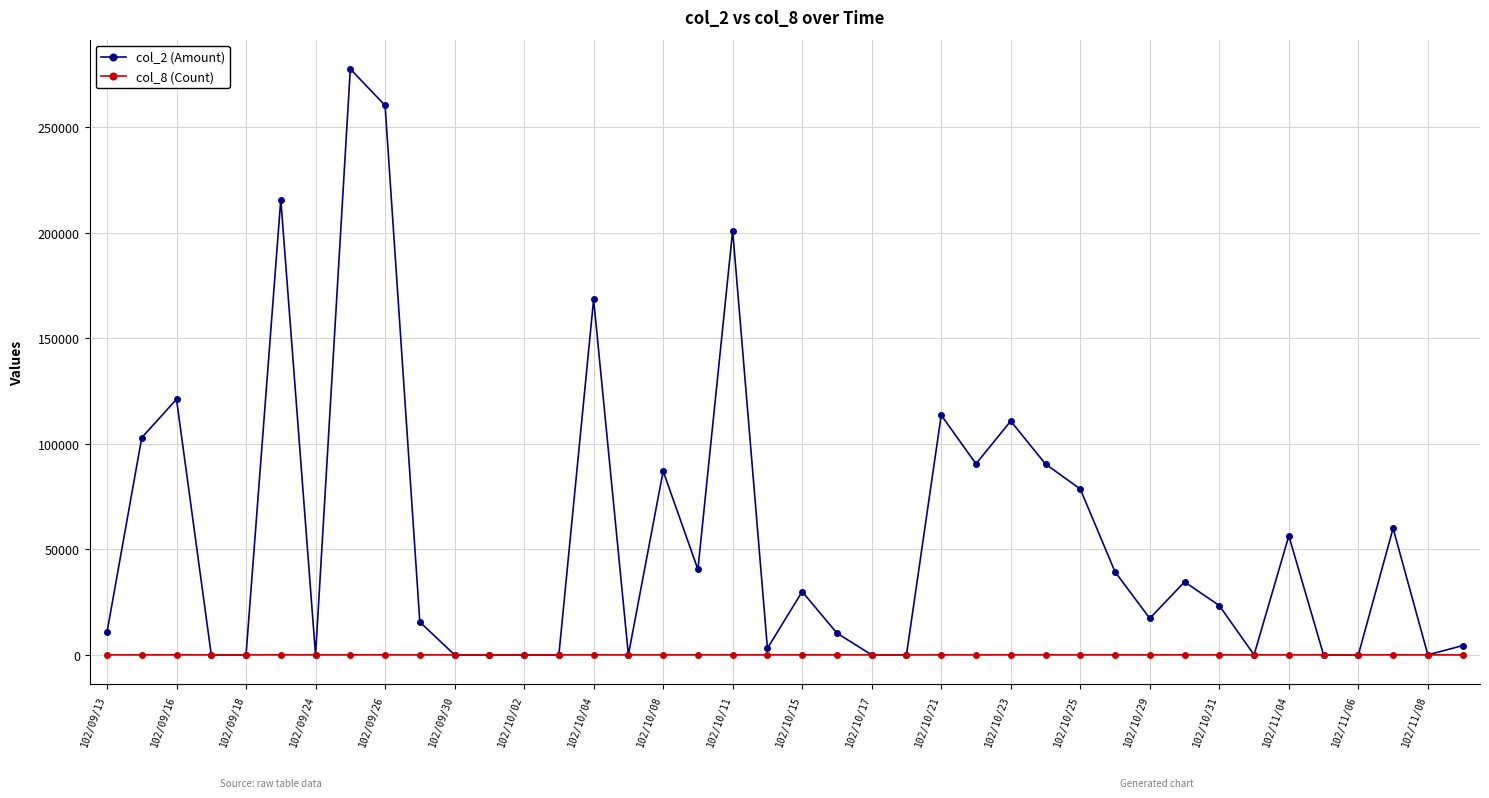

Which series has the widest spread of values?

col_2 (Amount)